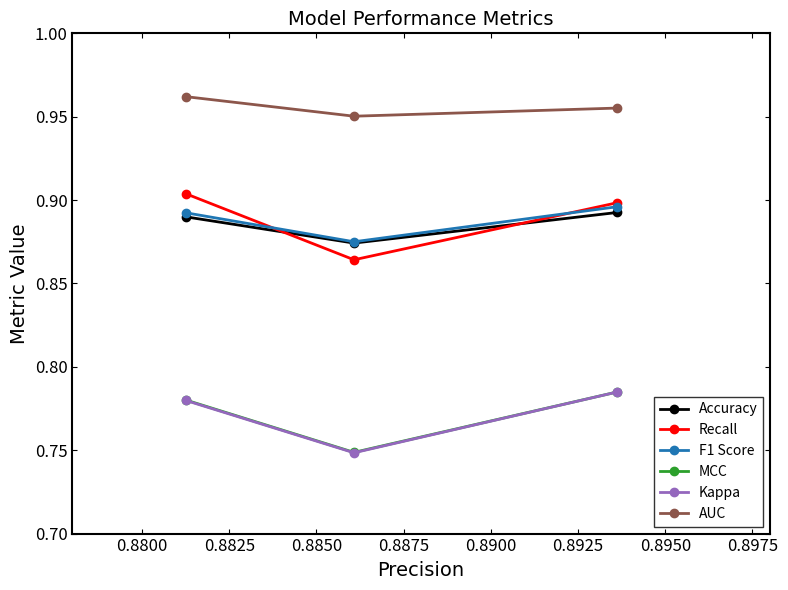

Is this an area chart (filled region under the line)?

No